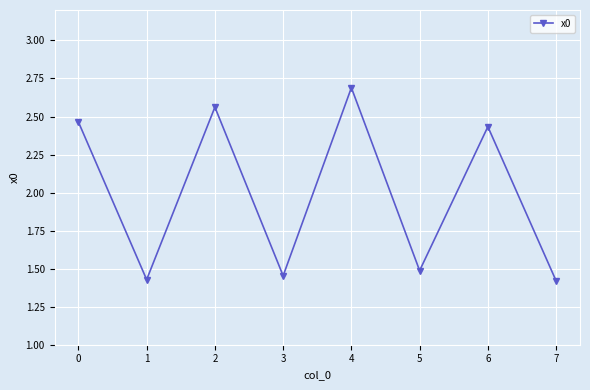

What is the greatest value displayed?

2.7